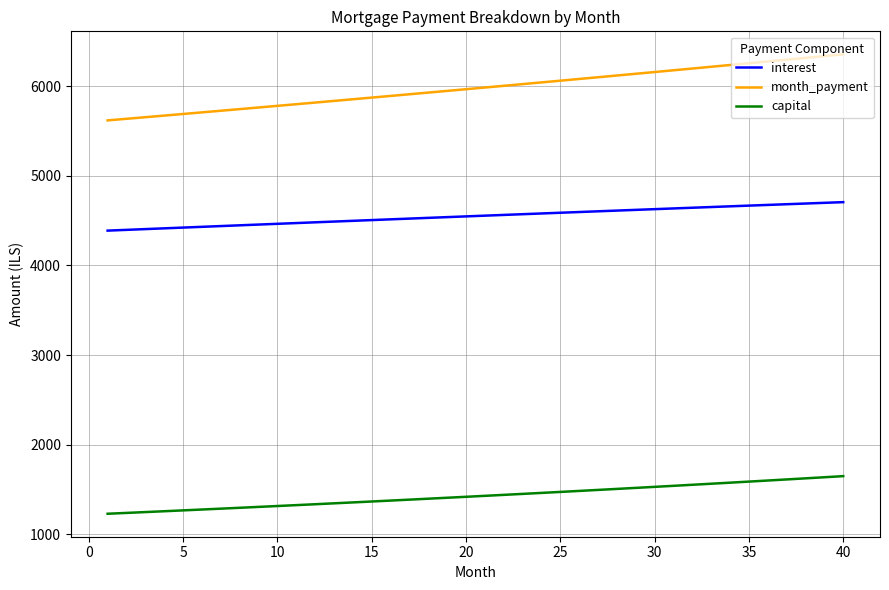

Which series has the largest total across all categories?

month_payment